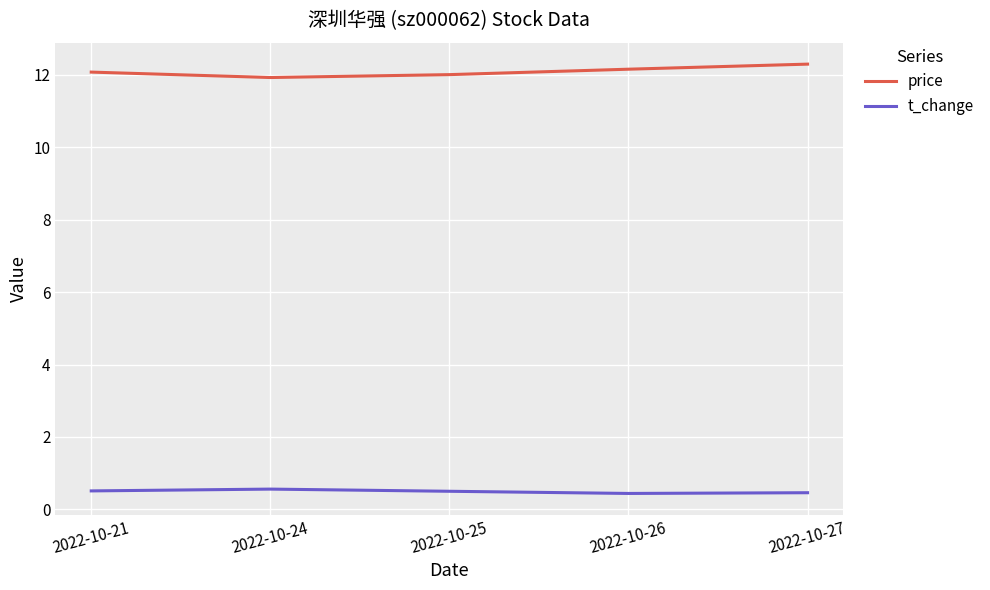

Is the value of price at 2022-10-27 greater than the value of t_change at 2022-10-27?

Yes